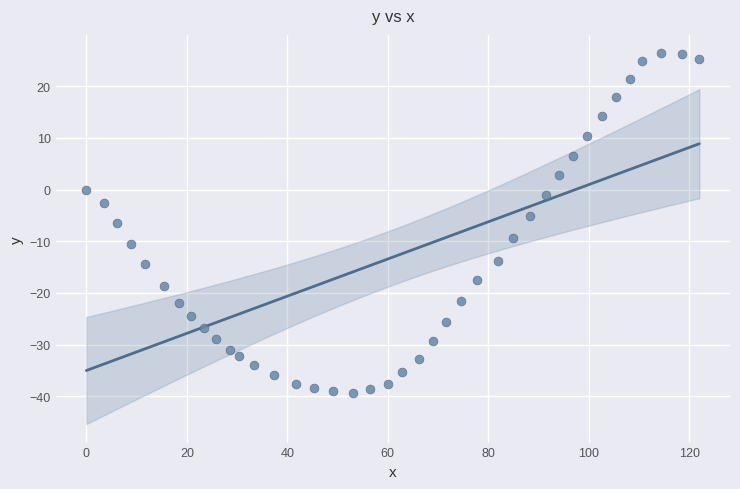

What is the range of Y values (max minus min)?

65.6